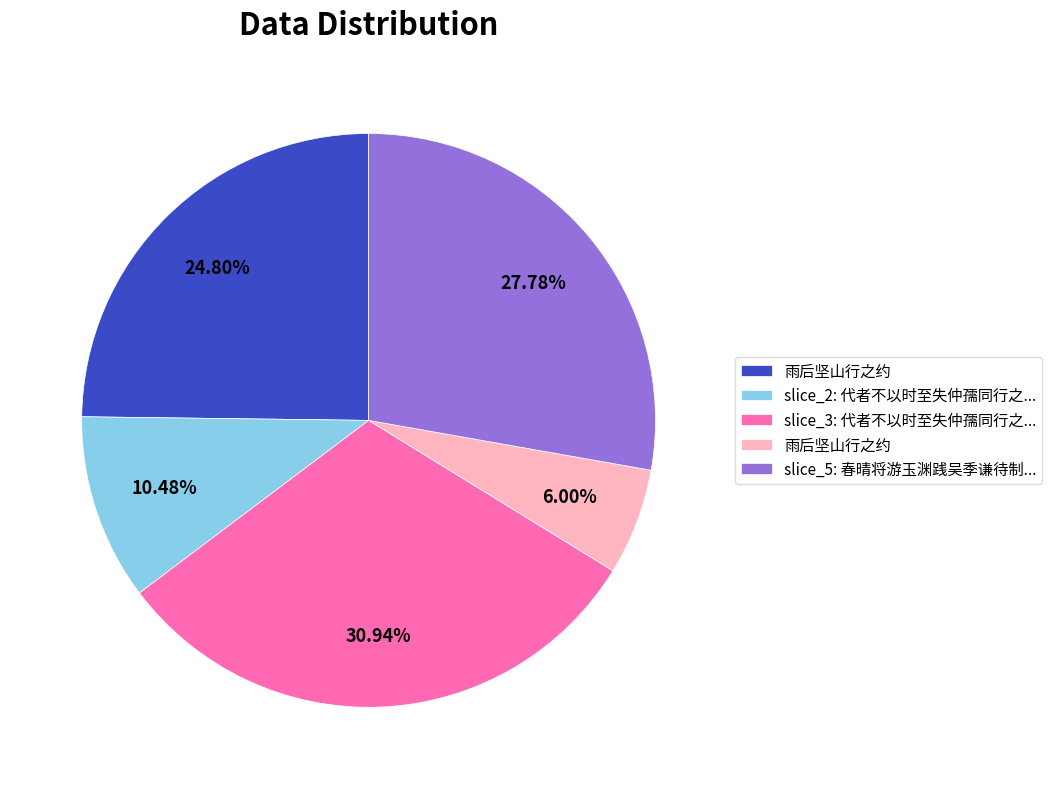

Is there any slice that represents more than half of the pie?

No